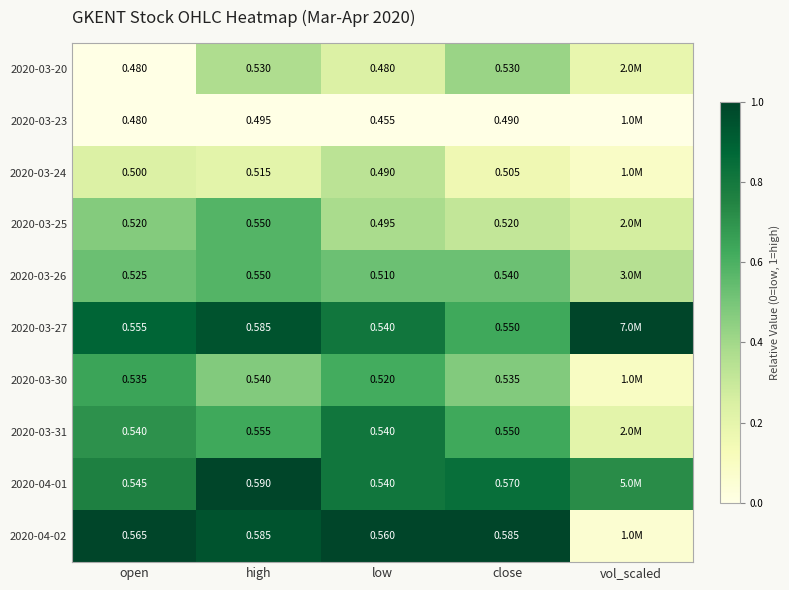

Is the value of 2020-03-25 at open greater than the value of 2020-03-23 at close?

Yes